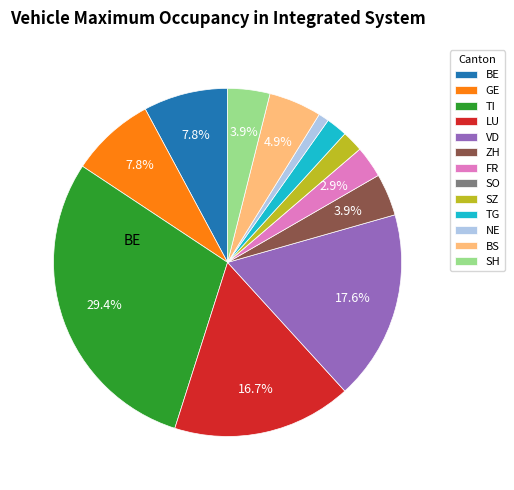

Does ZH account for over 50% of the chart?

No